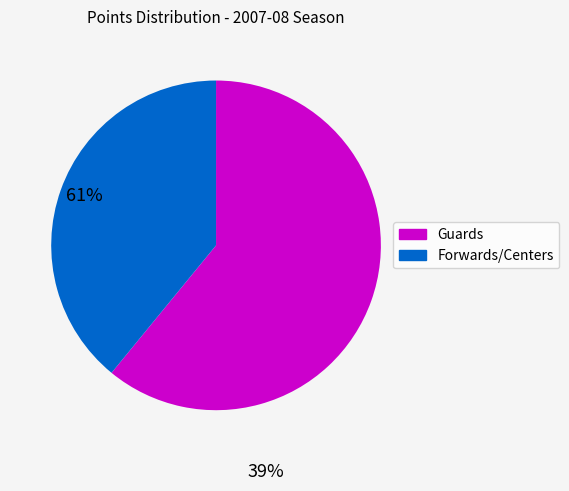

What is the smallest slice in the pie chart?

Forwards/Centers